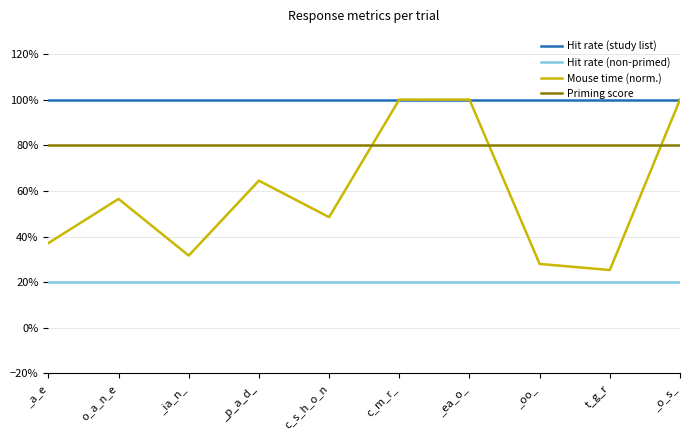

Rank the series by their average value, from lowest to highest.

Hit rate (non-primed), Mouse time (norm.), Priming score, Hit rate (study list)